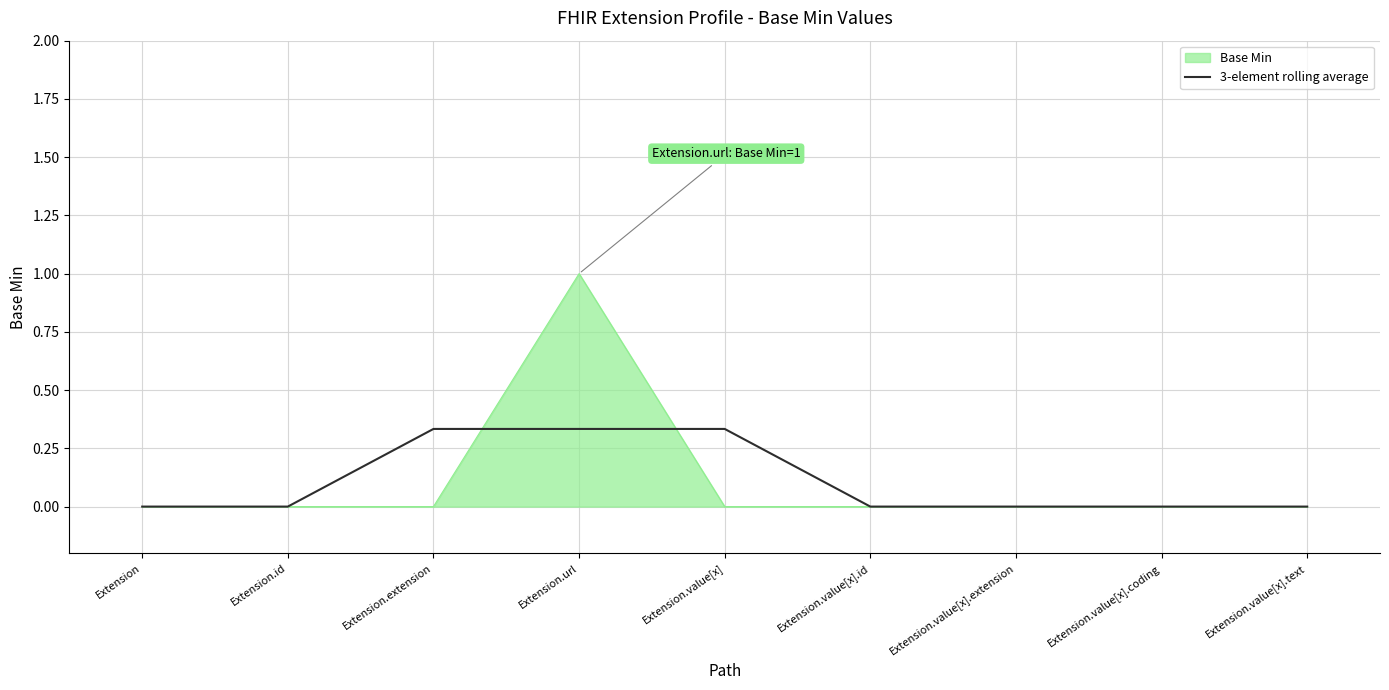

What is the maximum value shown in the chart?

1.0